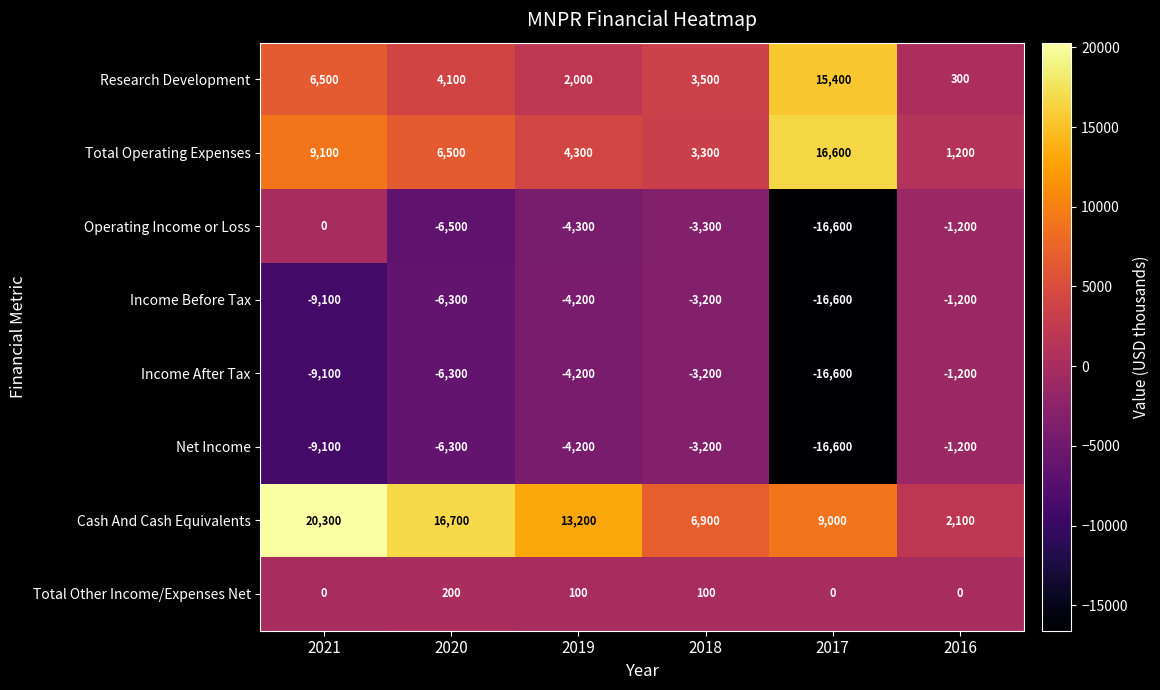

Which series has the largest range (max minus min)?

Cash And Cash Equivalents